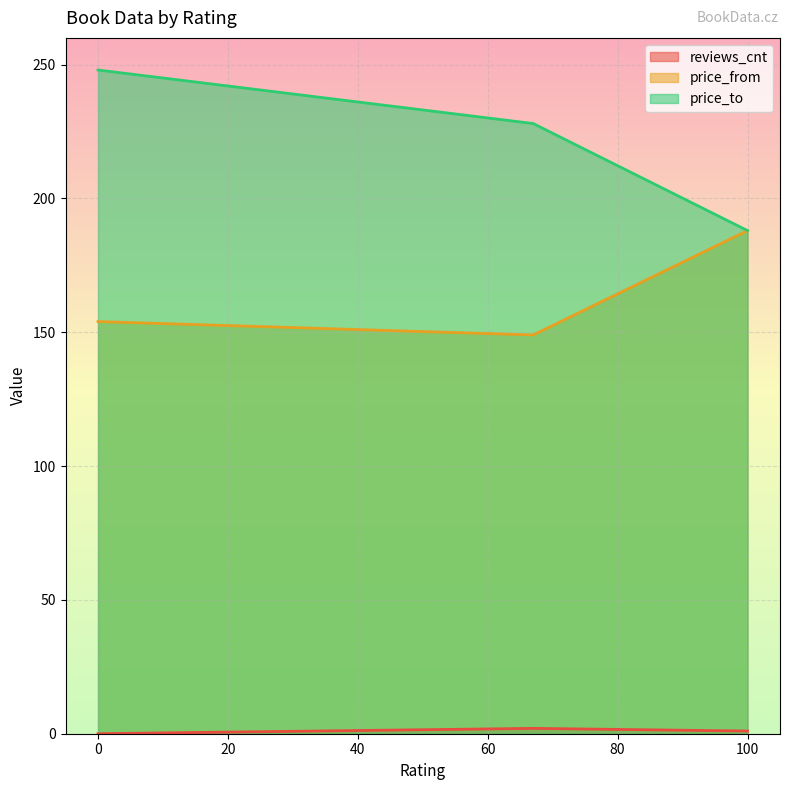

What value does the price_from series have at 67, to the nearest 10?

150